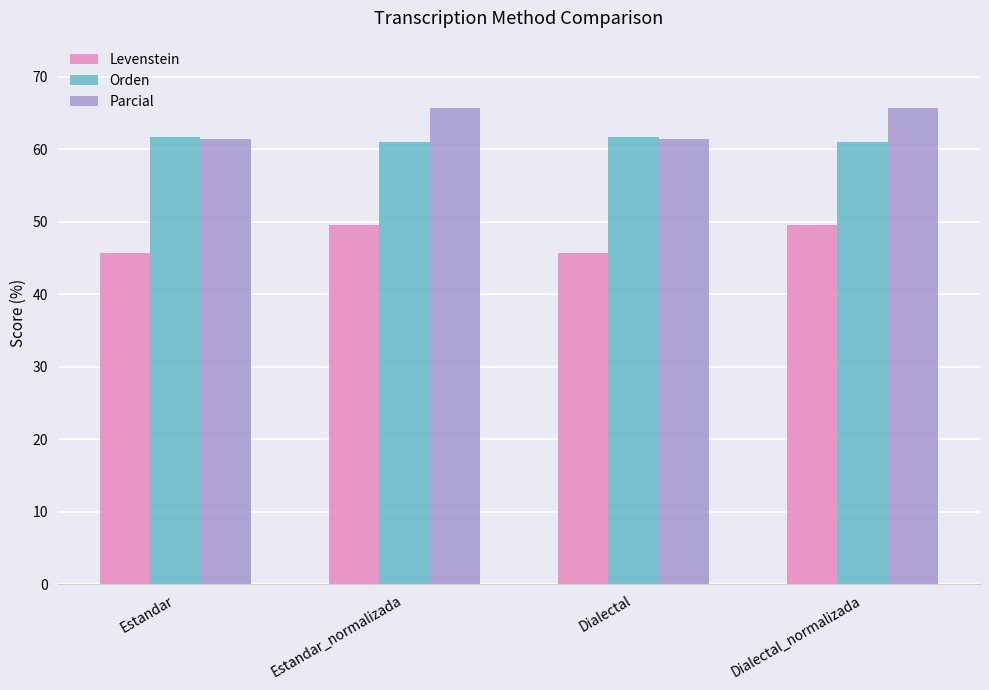

The Parcial series shows 65.7 at Estandar_normalizada. True or false?

True